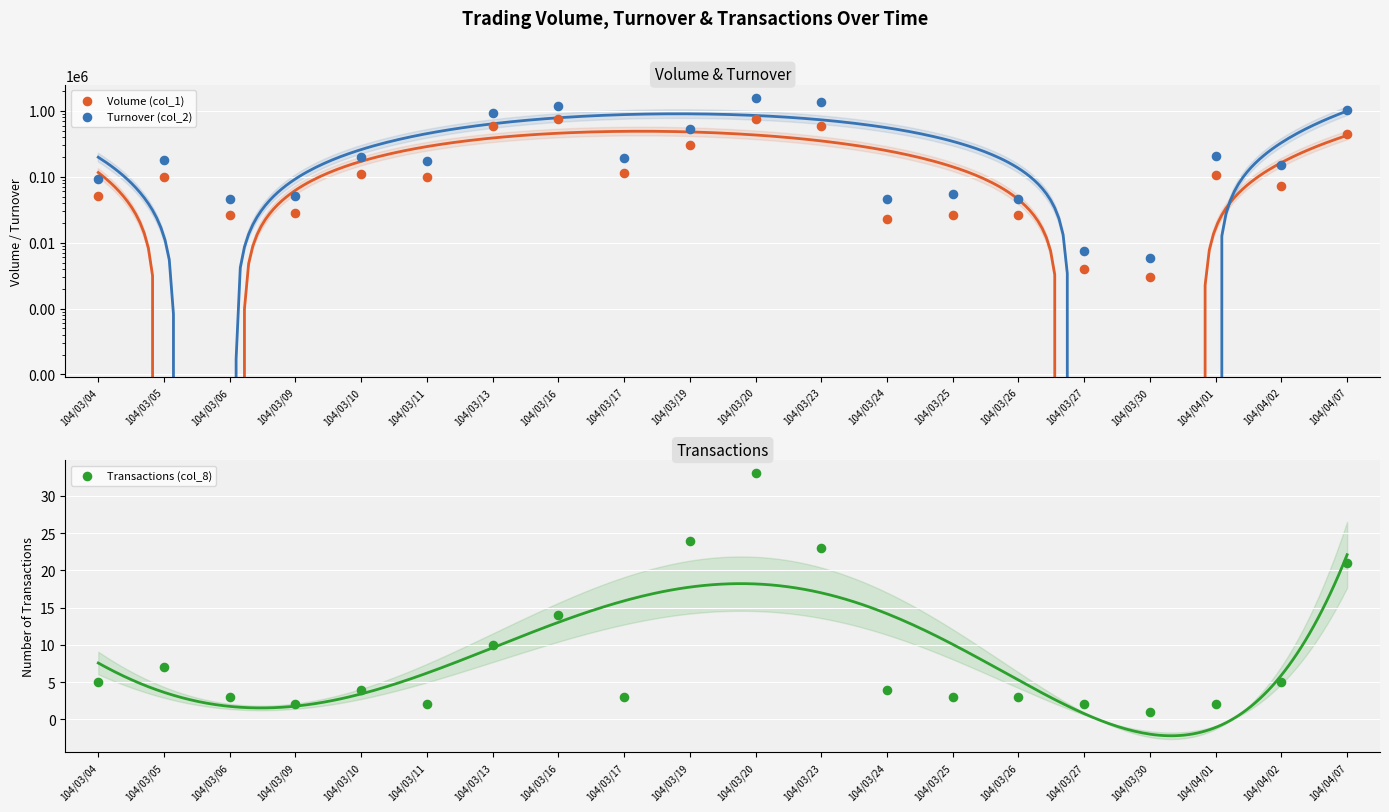

At which category is the sum across all series the highest?

104/03/20